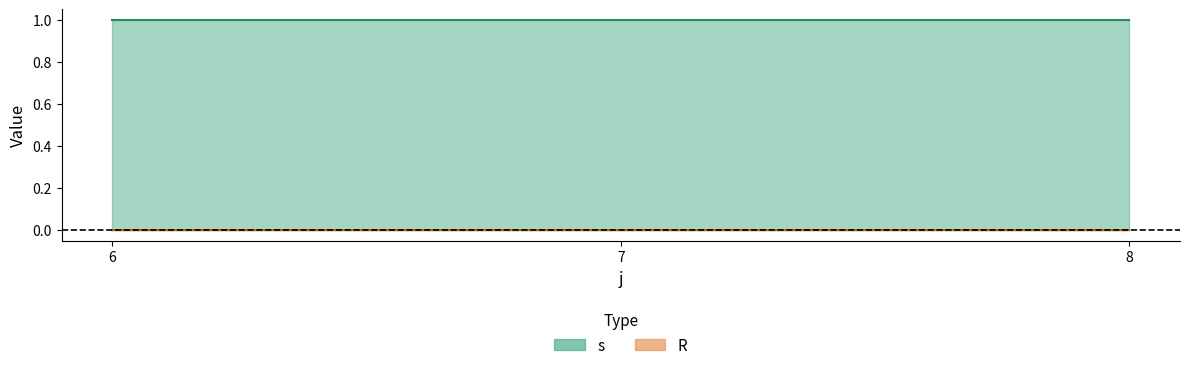

Which series has the largest total across all categories?

s